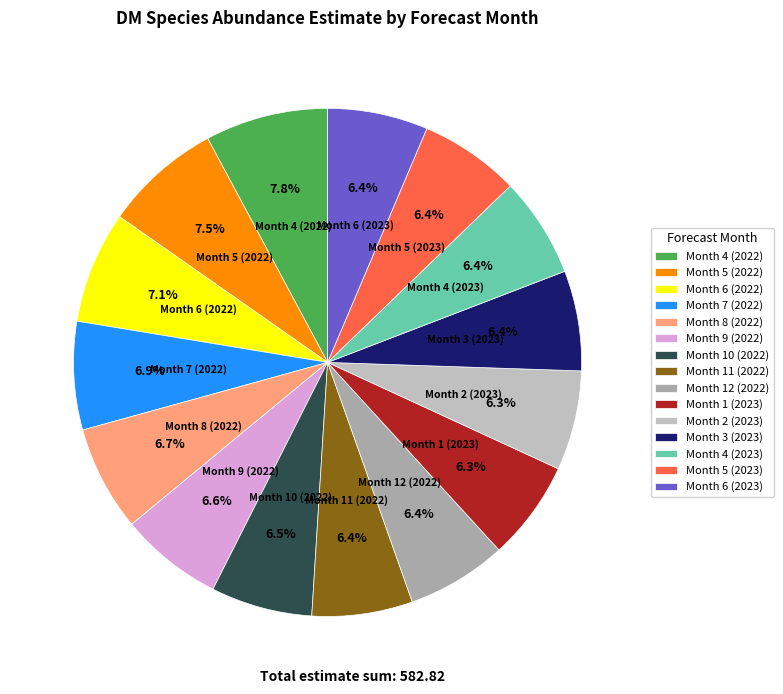

To the nearest percent, what is the average slice percentage?

7%